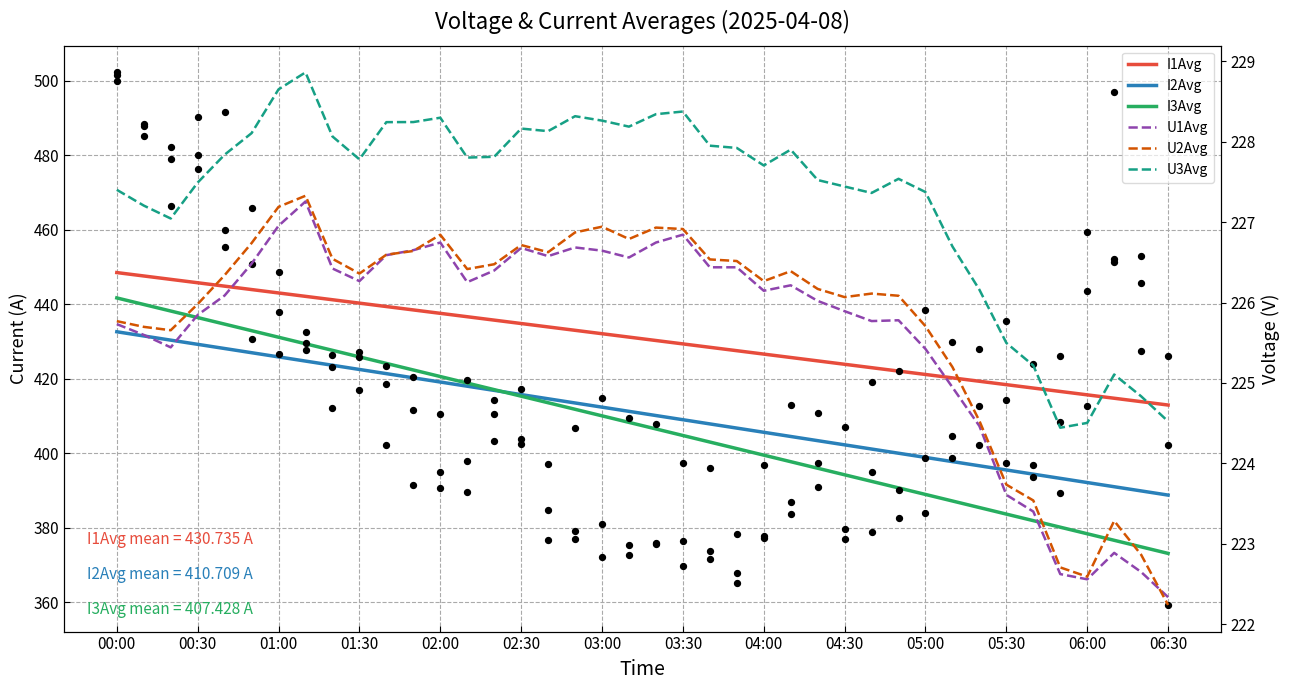

At how many categories does at least one series exceed 365?

40